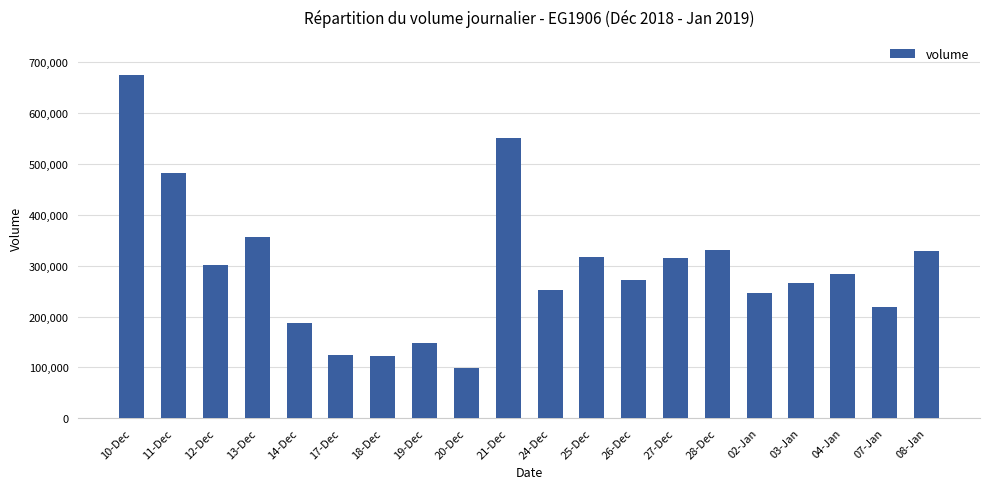

At which label is the value closest to 386936?

13-Dec